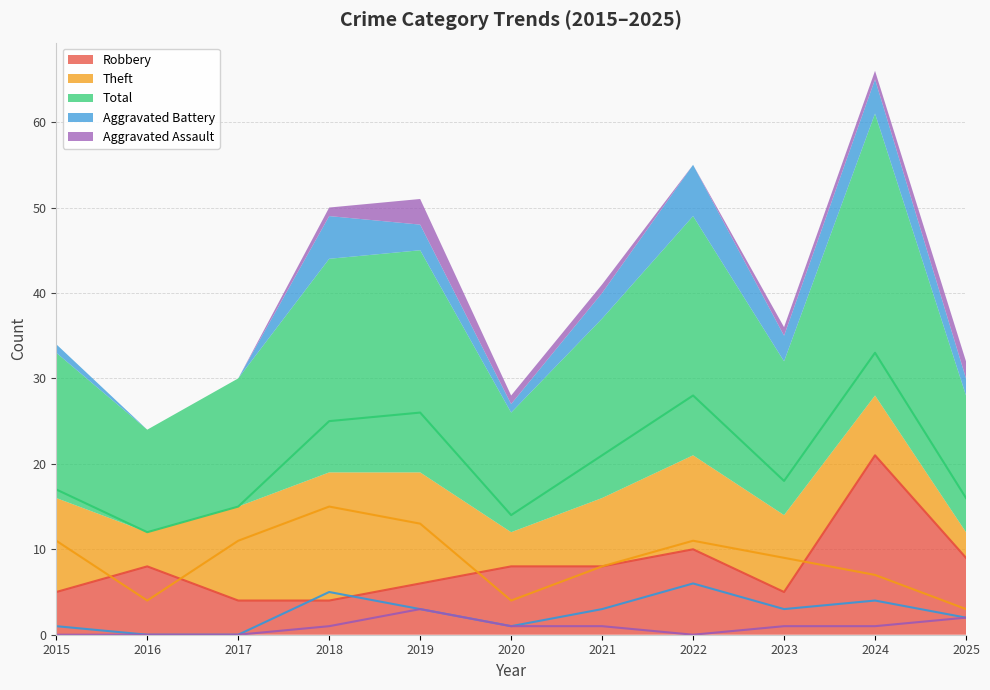

Reading right to left, extract all data points from this chart.

Robbery: 2025=9	2024=21	2023=5	2022=10	2021=8	2020=8	2019=6	2018=4	2017=4	2016=8	2015=5
Theft: 2025=3	2024=7	2023=9	2022=11	2021=8	2020=4	2019=13	2018=15	2017=11	2016=4	2015=11
Total: 2025=16	2024=33	2023=18	2022=28	2021=21	2020=14	2019=26	2018=25	2017=15	2016=12	2015=17
Aggravated Battery: 2025=2	2024=4	2023=3	2022=6	2021=3	2020=1	2019=3	2018=5	2017=0	2016=0	2015=1
Aggravated Assault: 2025=2	2024=1	2023=1	2022=0	2021=1	2020=1	2019=3	2018=1	2017=0	2016=0	2015=0